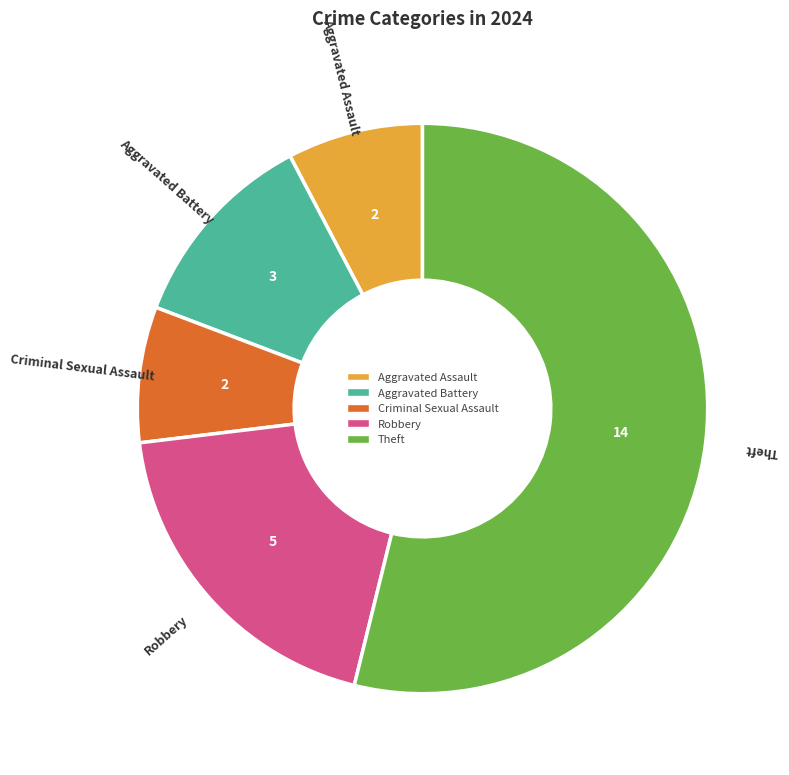

Is there any slice that represents more than half of the pie?

Yes